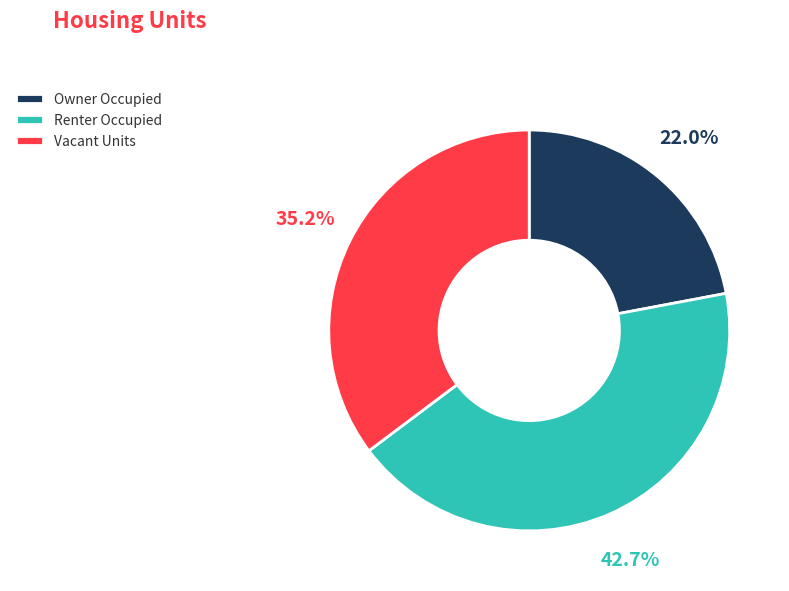

Count the number of slices in the pie.

3